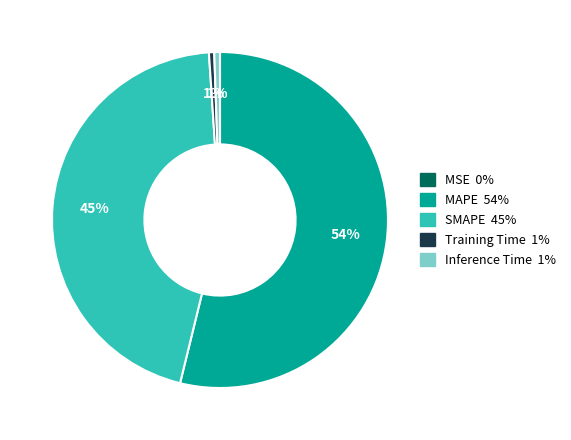

Which category has the biggest portion of the pie?

MAPE